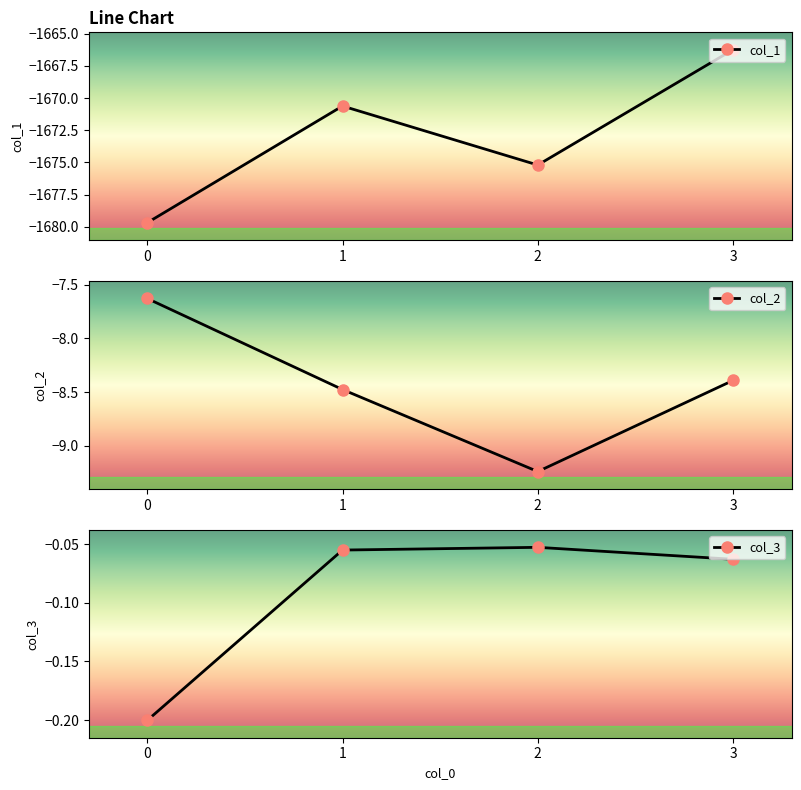

At 3, list the series in order from largest to smallest.

col_3, col_2, col_1